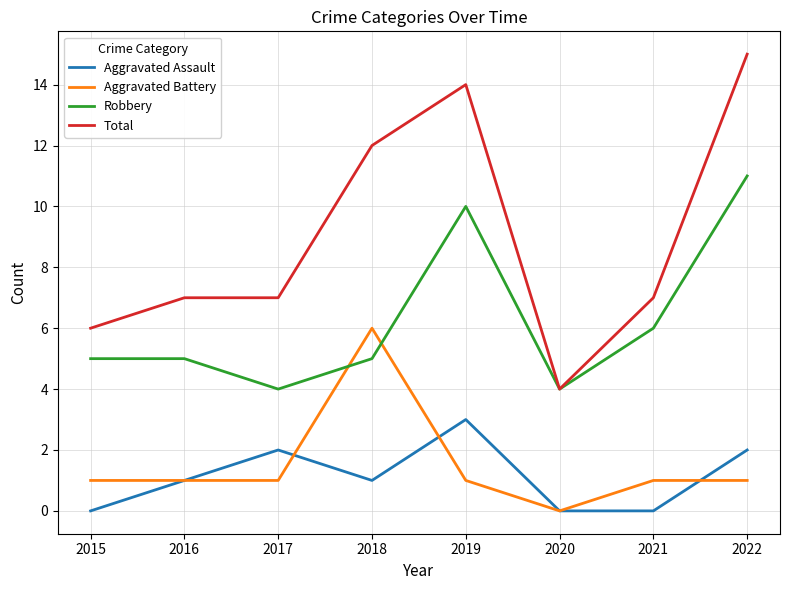

How many lines are shown in the chart?

4